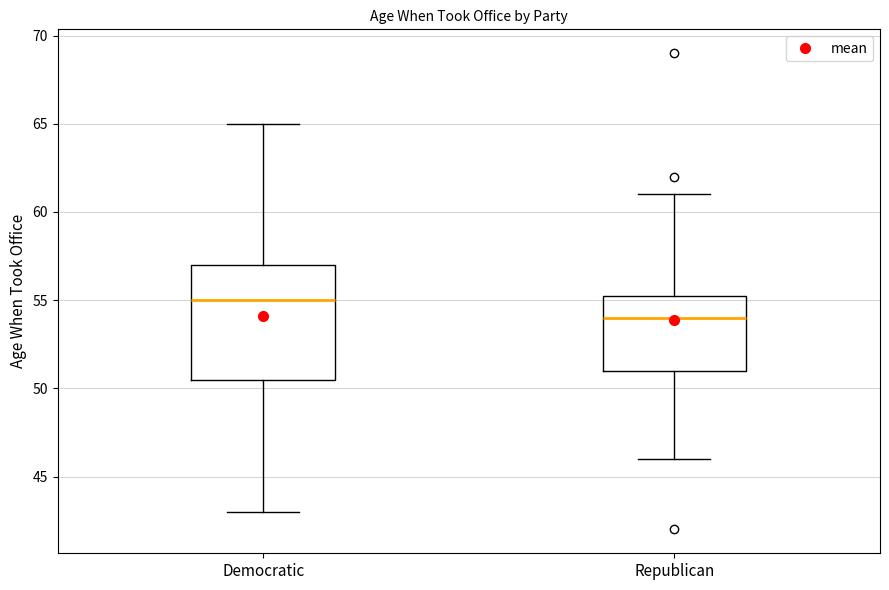

Reading left to right, transcribe this box plot: for each box, give where its median line is, the range the box spans, and where its two whiskers end, as read against the y-axis. The values are not printed on the chart, so give them approximately, as read against the axis.

Democratic: median 55.0, box 50.5 to 57.0, whiskers 43.0 to 65.0
Republican: median 54.0, box 51.0 to 55.5, whiskers 46.0 to 61.0